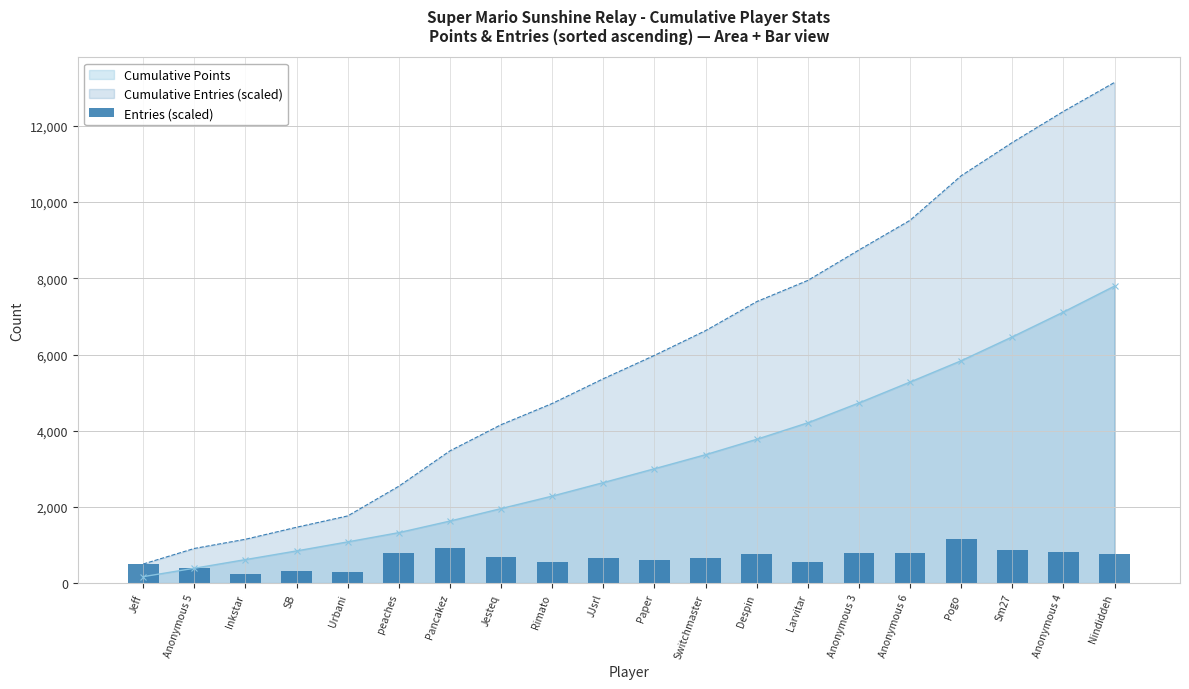

What is the smallest value displayed?

241.3